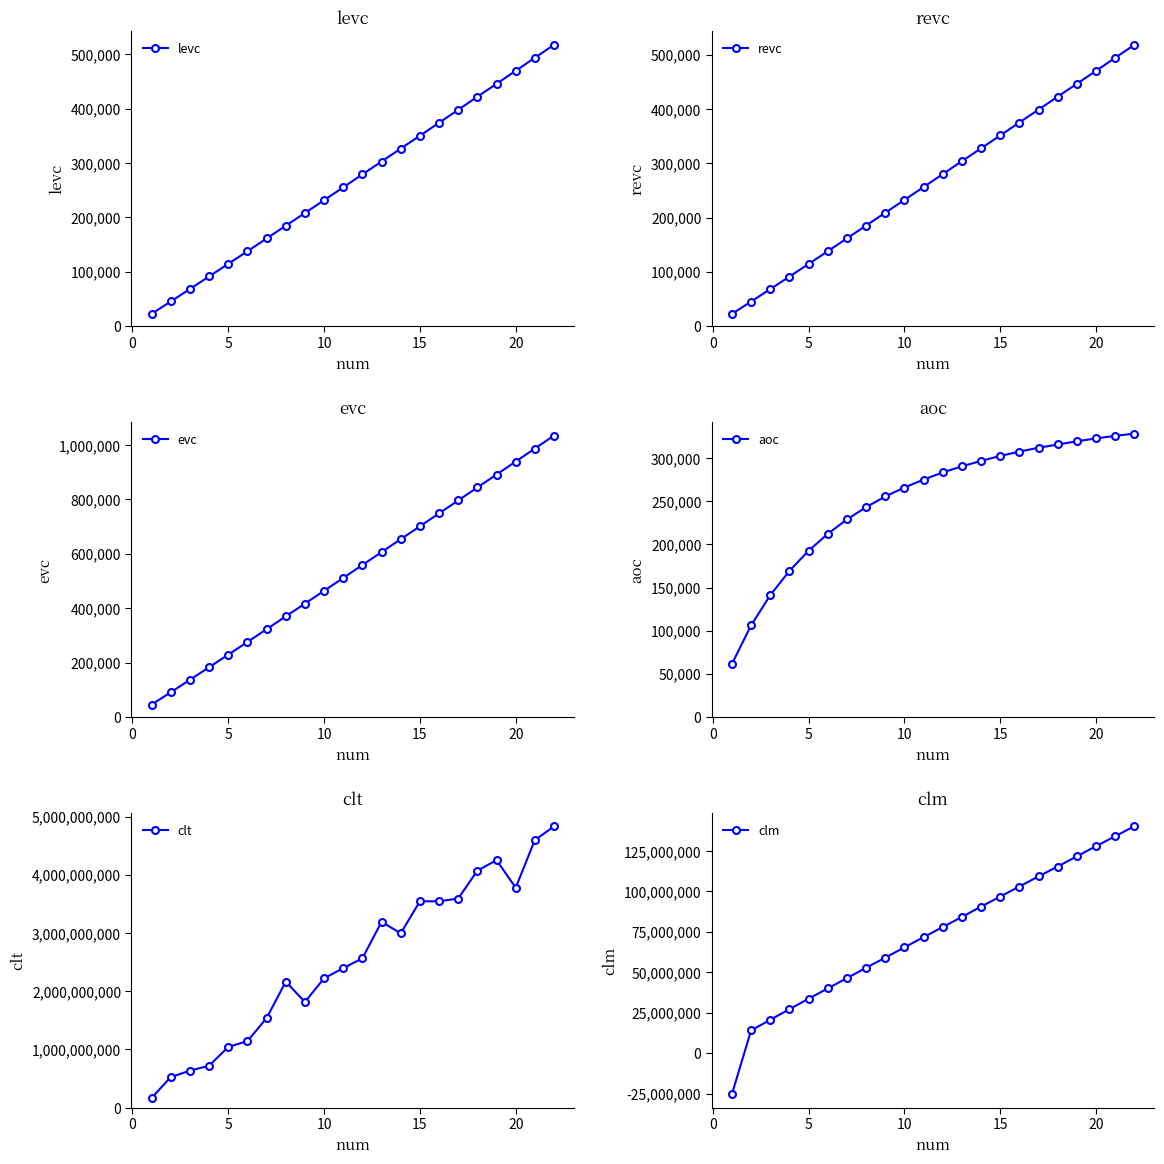

True or false: levc has more than 1 interior local peaks.

False